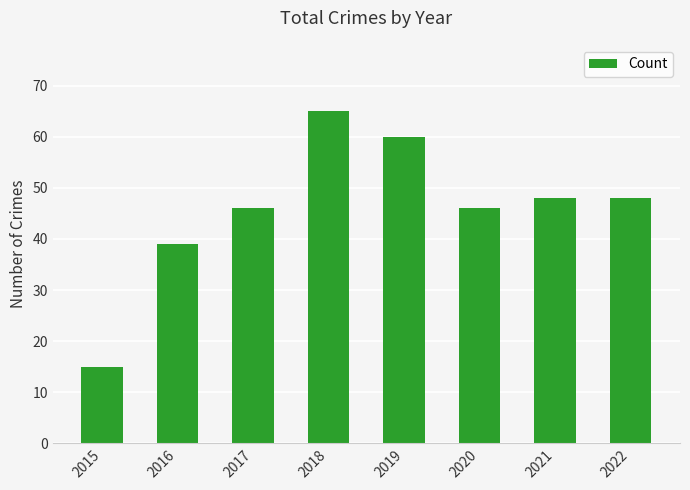

How many values are below 48?

4